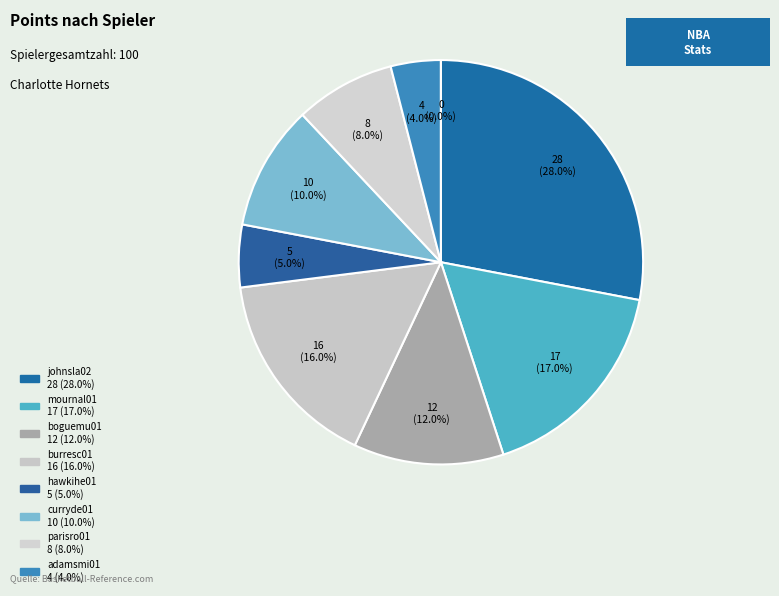

To the nearest percent, what is the average slice percentage?

11%